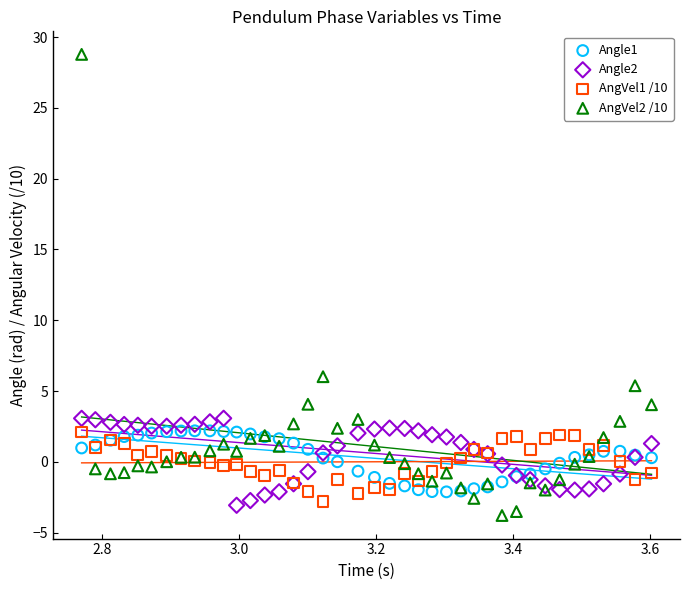

What are all the series names shown in the legend?

Angle1, Angle2, AngVel1 /10, AngVel2 /10